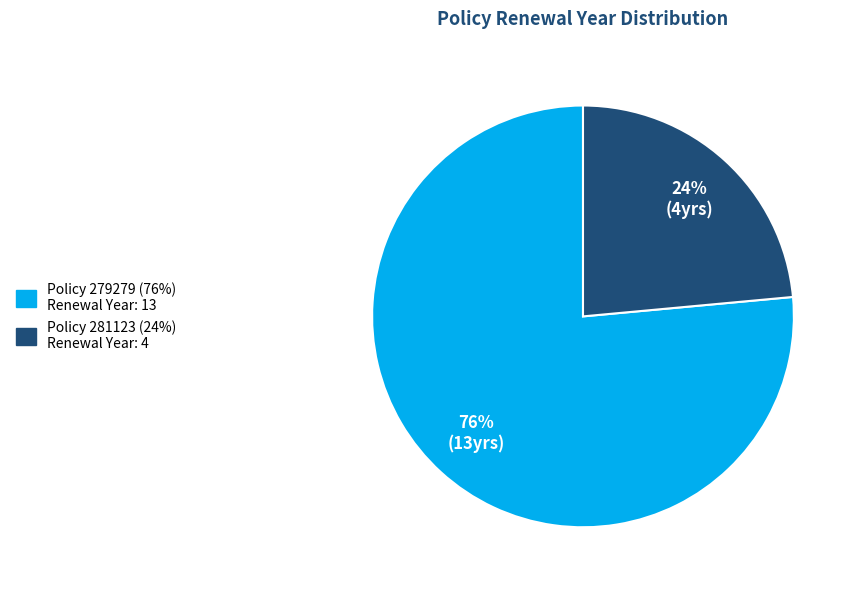

Is there a majority slice in this chart?

Yes